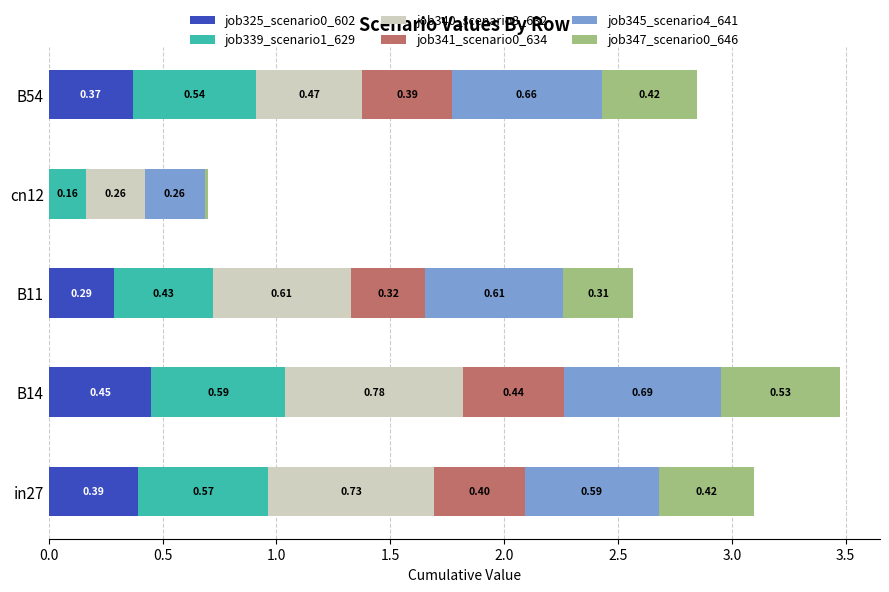

What is the total value across all series at B14?

3.5